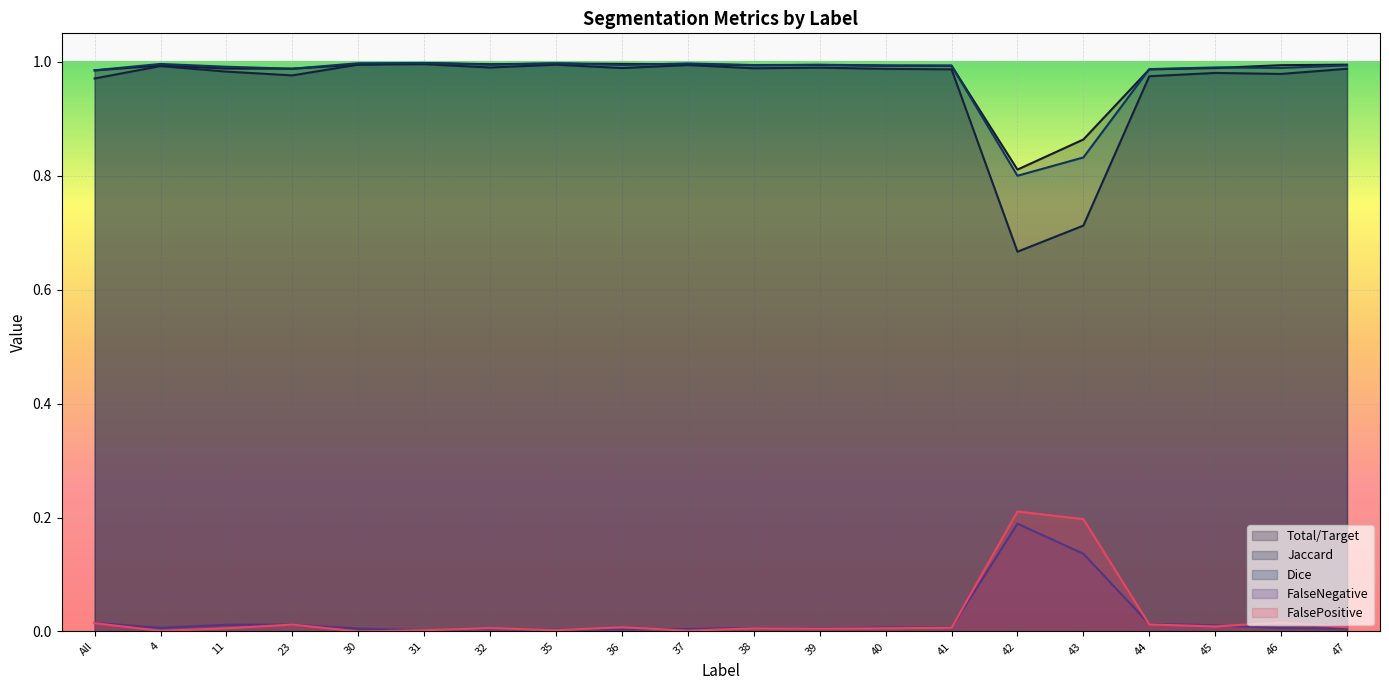

What are all the series names shown in the legend?

Total/Target, Jaccard, Dice, FalseNegative, FalsePositive